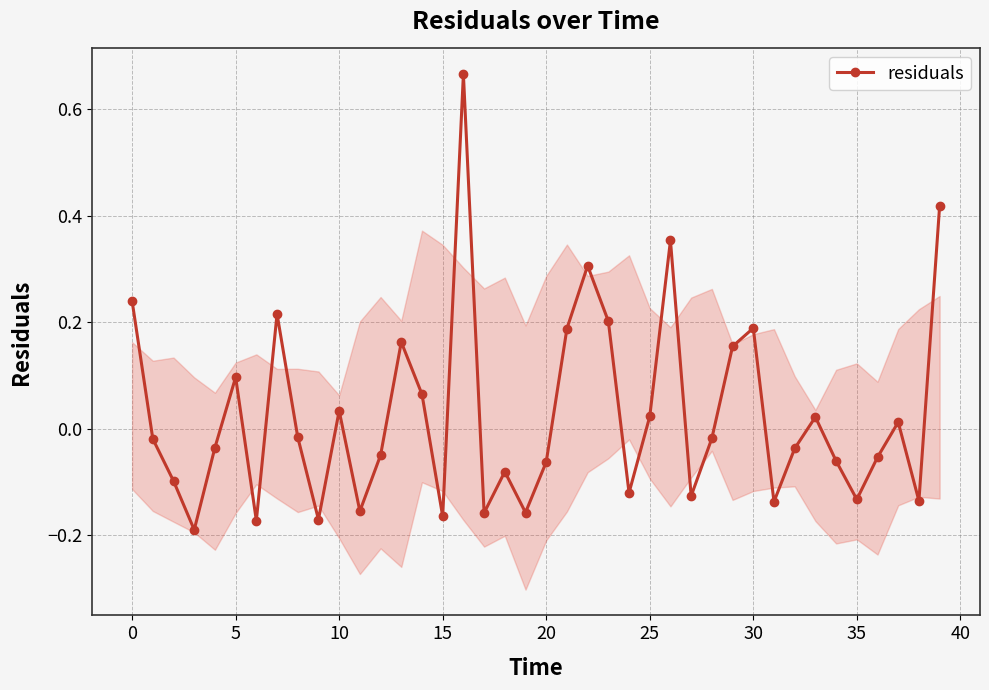

How many interior local peaks does the residuals series have?

11